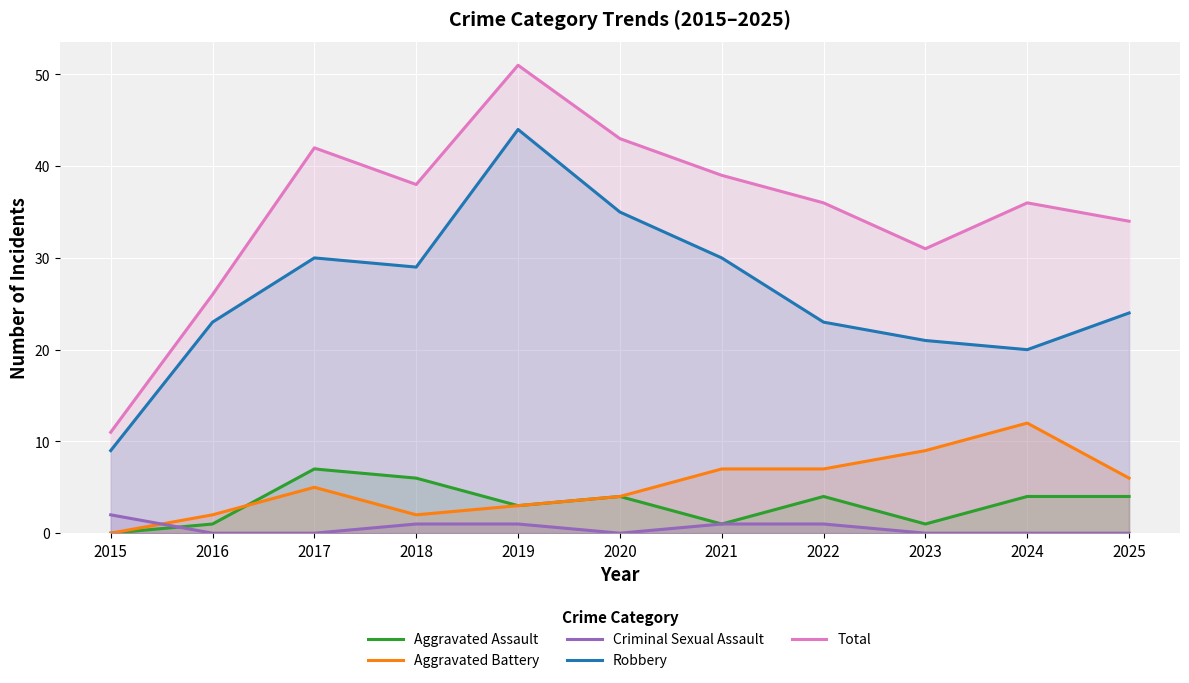

True or false: Criminal Sexual Assault and Robbery cross at least once.

False